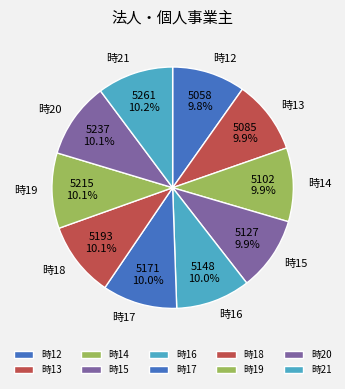

How much of the chart is everything except 時15?

90.1%